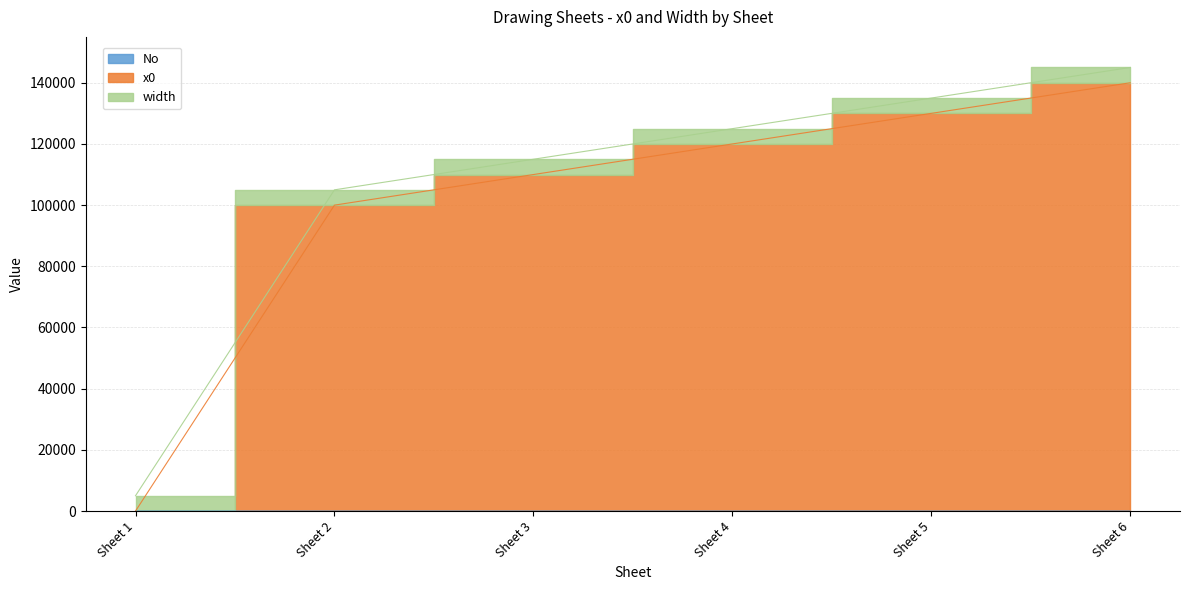

Does the chart have visible grid lines?

Yes